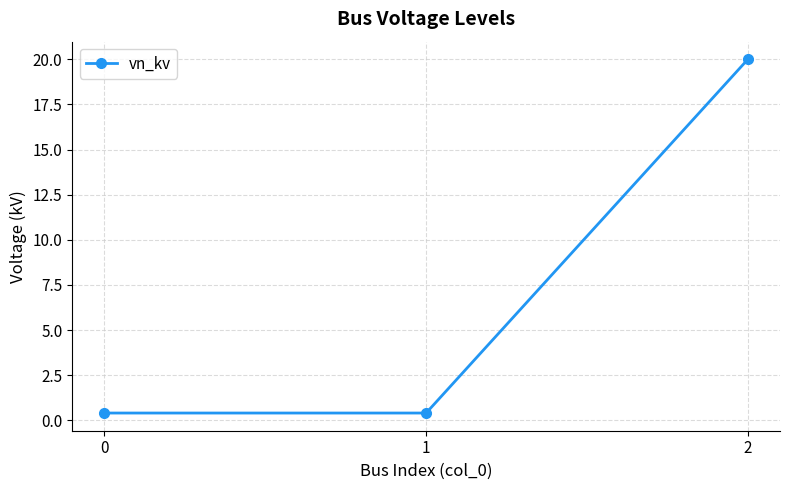

What is the maximum value shown in the chart?

20.0